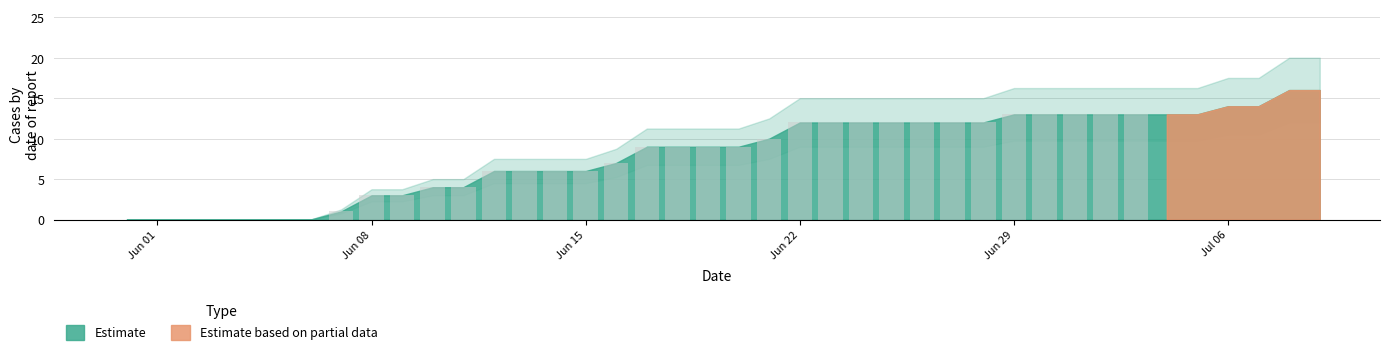

What is the greatest value displayed?

13